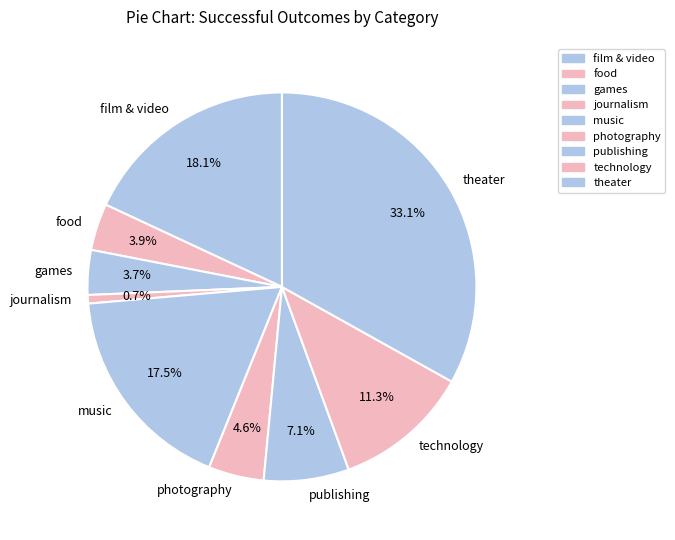

Does music account for over 50% of the chart?

No